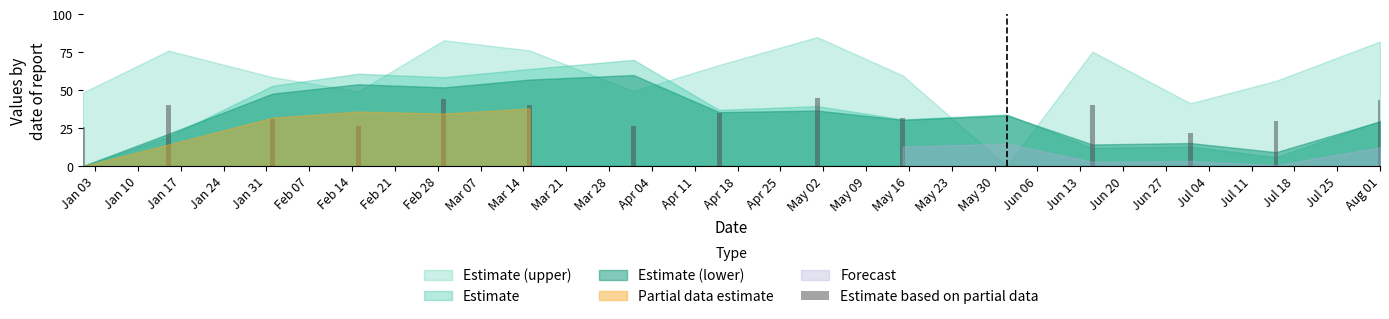

What is the ratio of the value at Apr 18 to the value at Jul 18?

1.2